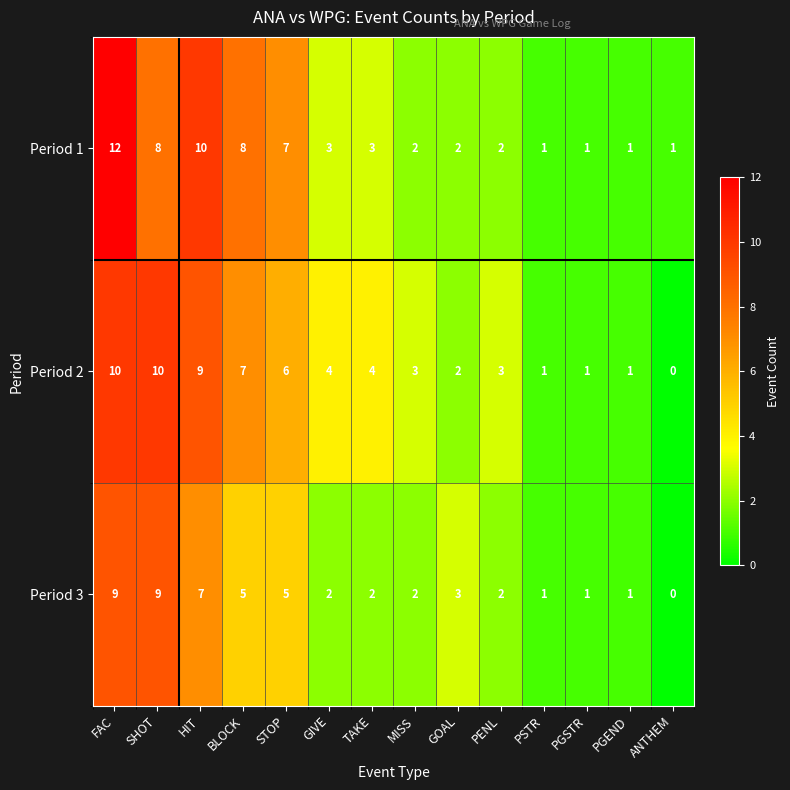

What is the maximum value shown in the chart?

12